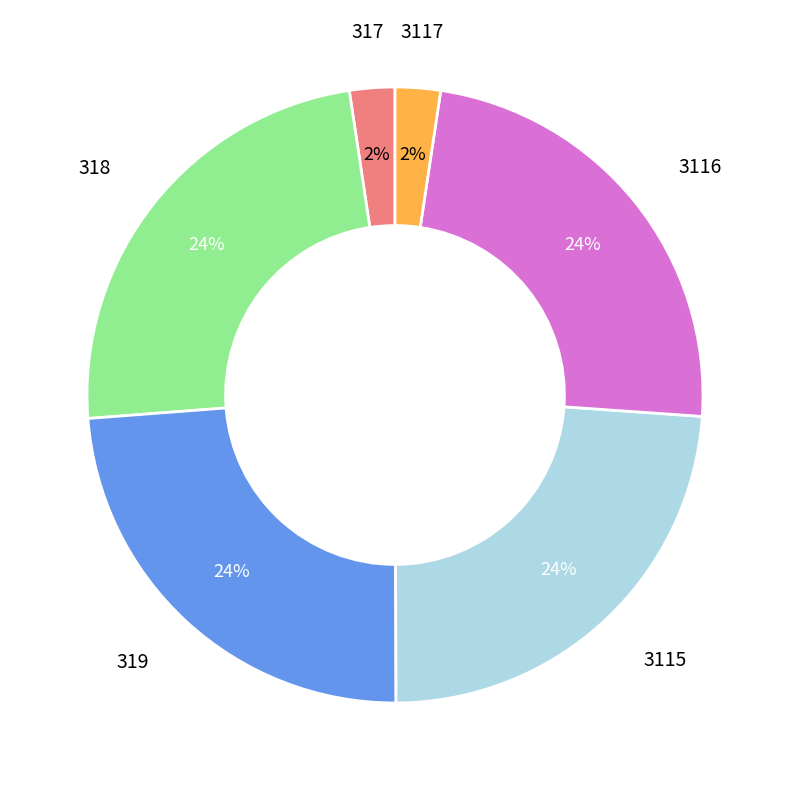

Count the number of slices in the pie.

6